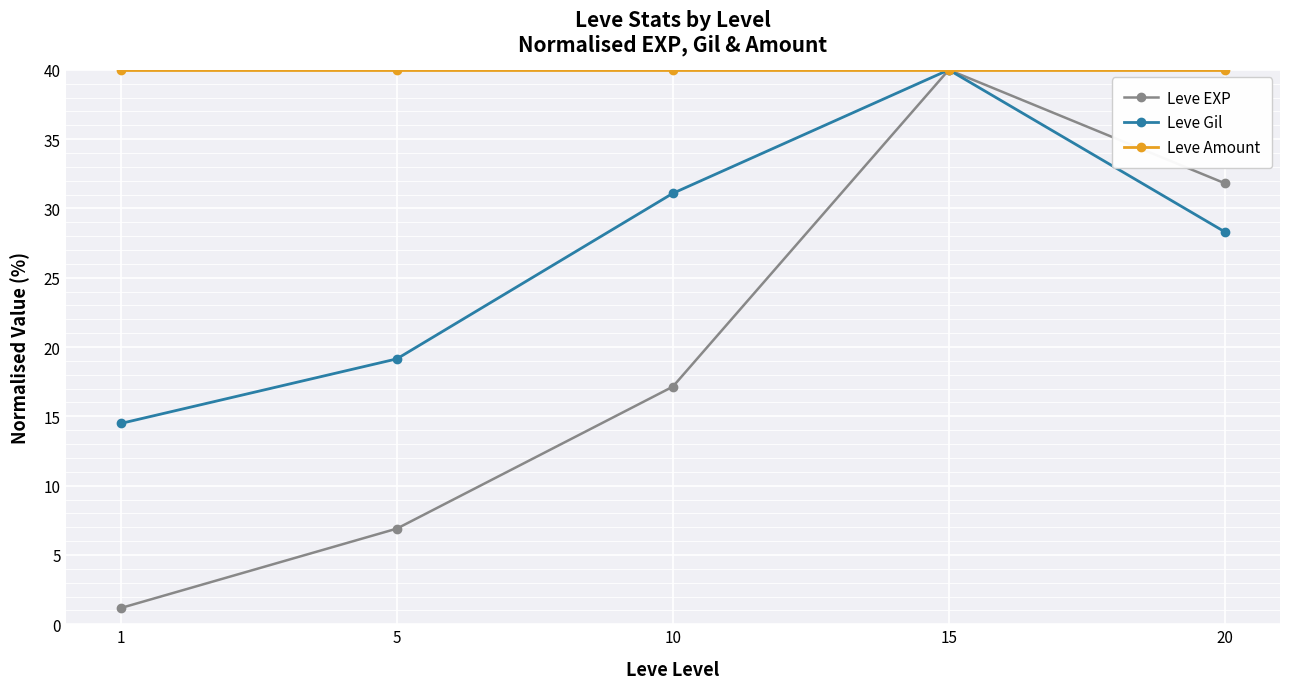

Which category has the lowest value across all series?

1